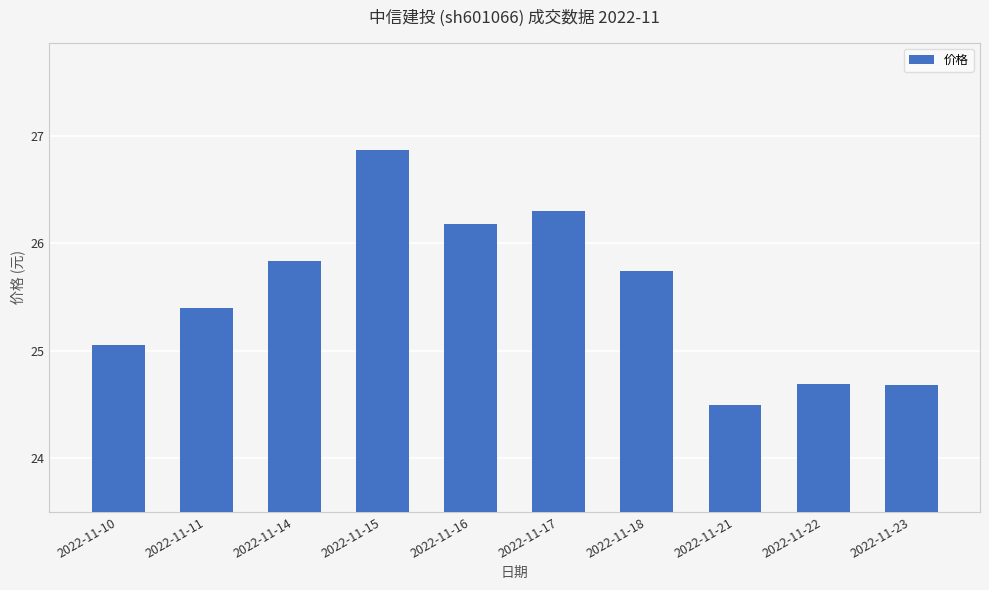

What is the value of the 9th bar from the left?

24.7